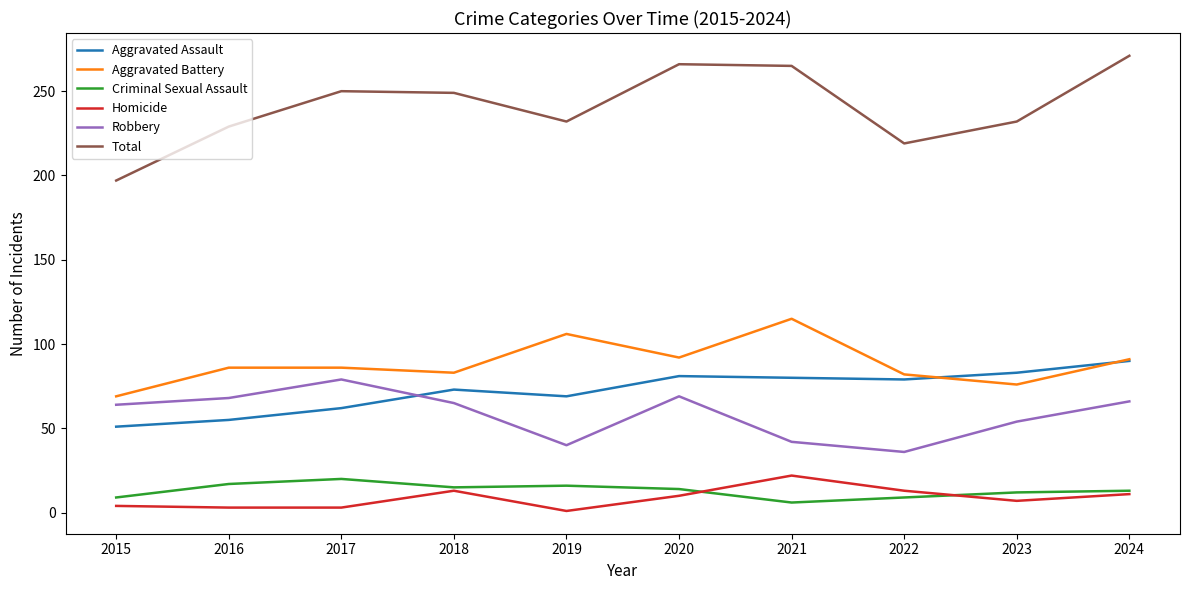

True or false: Aggravated Assault and Robbery intersect in this chart.

True